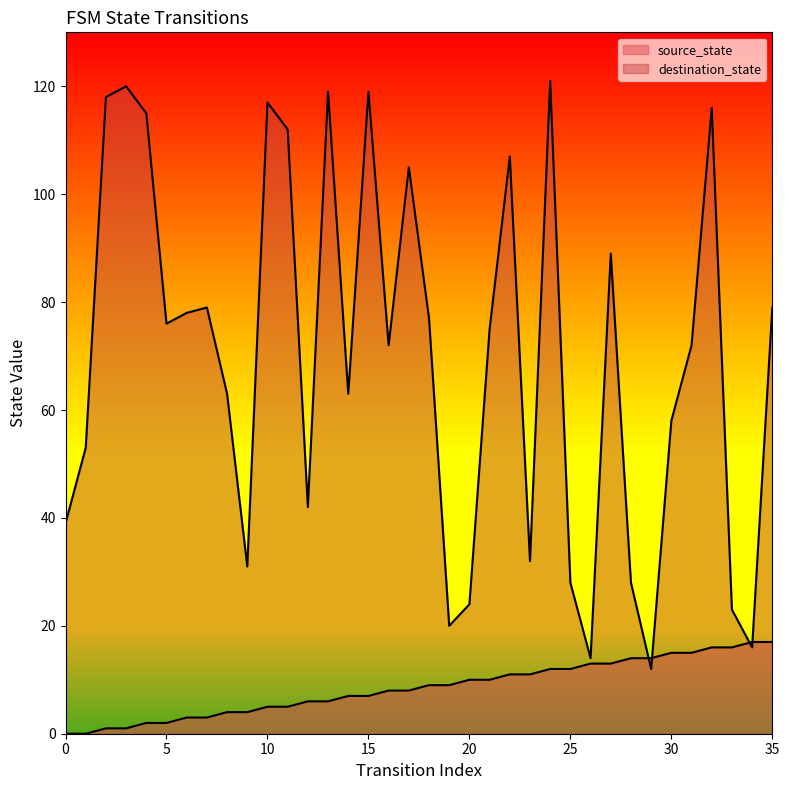

Is the value of source_state at 20 greater than the value of destination_state at 16?

No